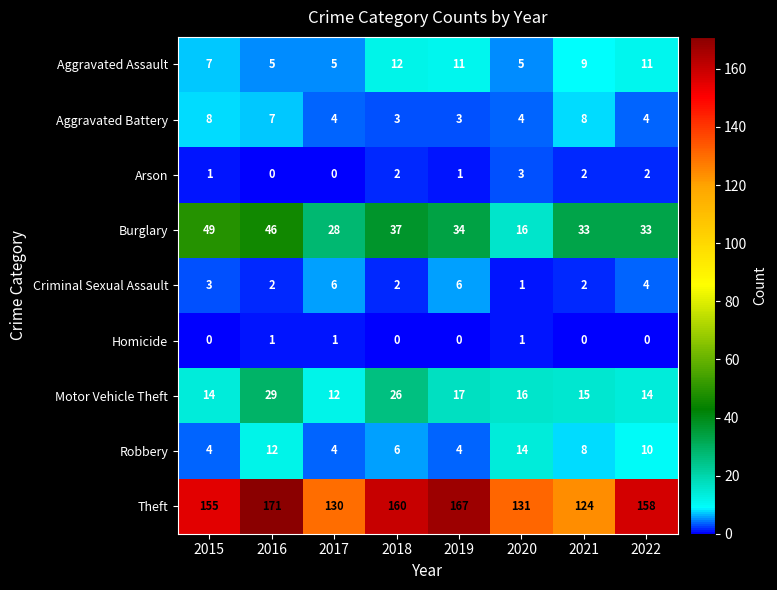

The value of Homicide at 2017 is 1. True or false?

True